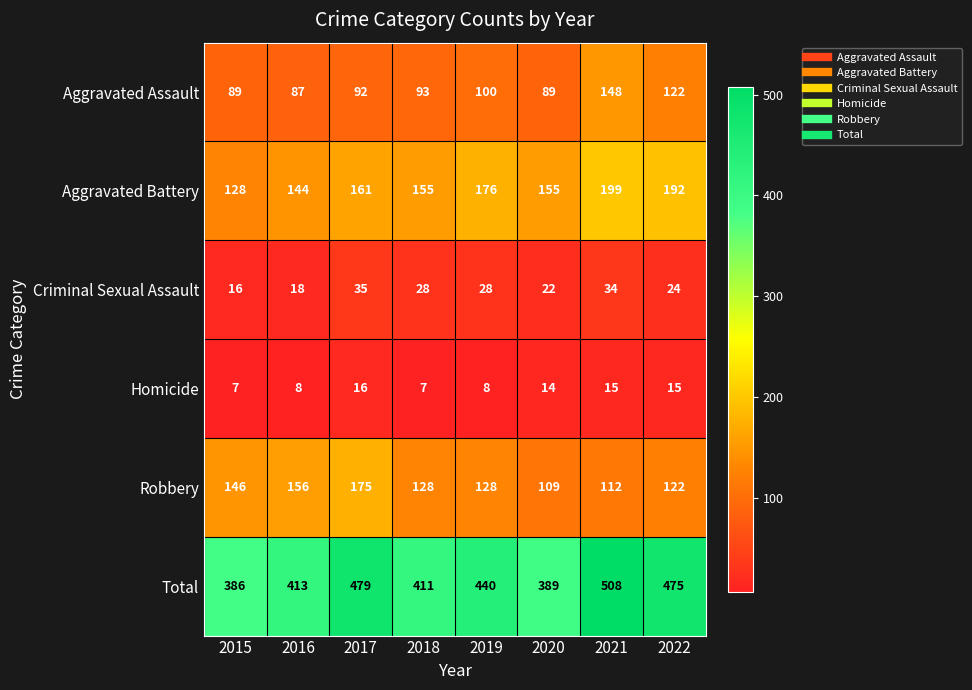

What value does the Criminal Sexual Assault series have at 2019, to the nearest 5?

30